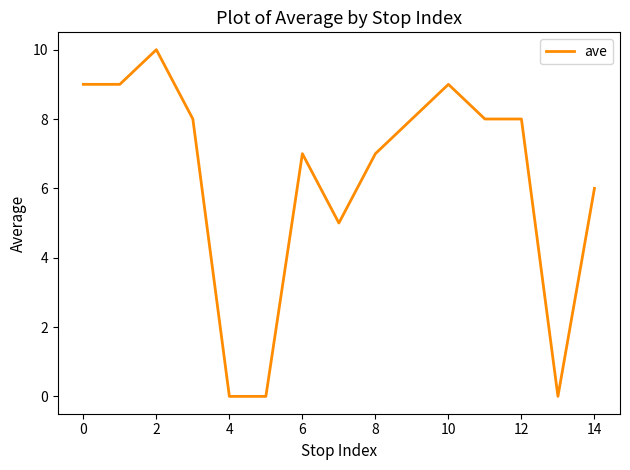

What is the difference between the maximum and minimum values?

10